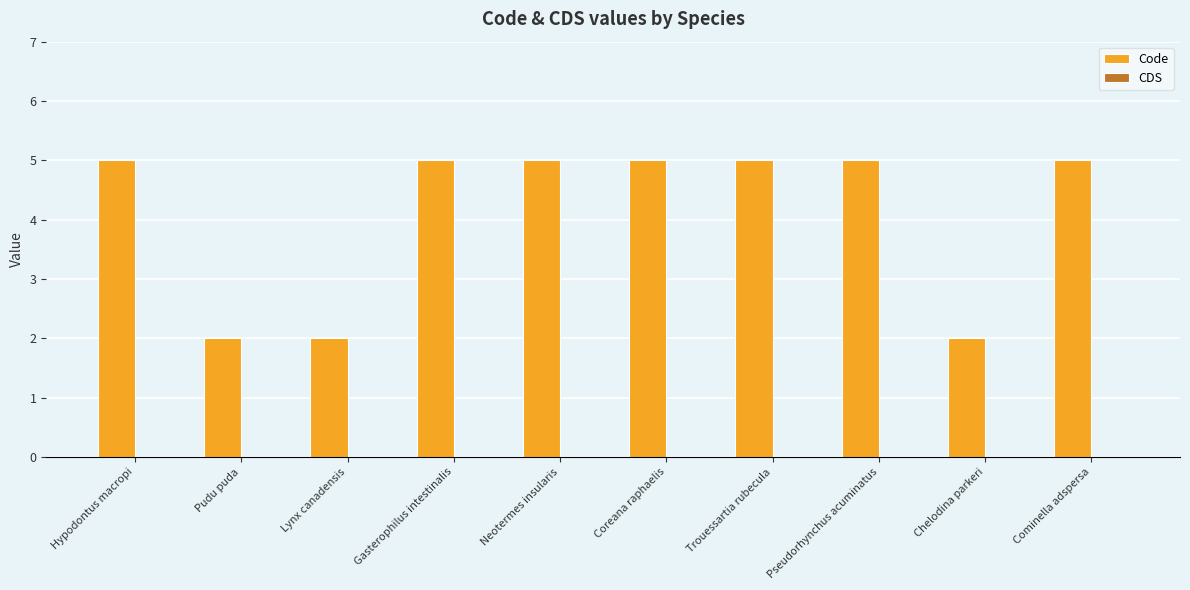

What is the label of the 6th bar from the left?

Coreana raphaelis